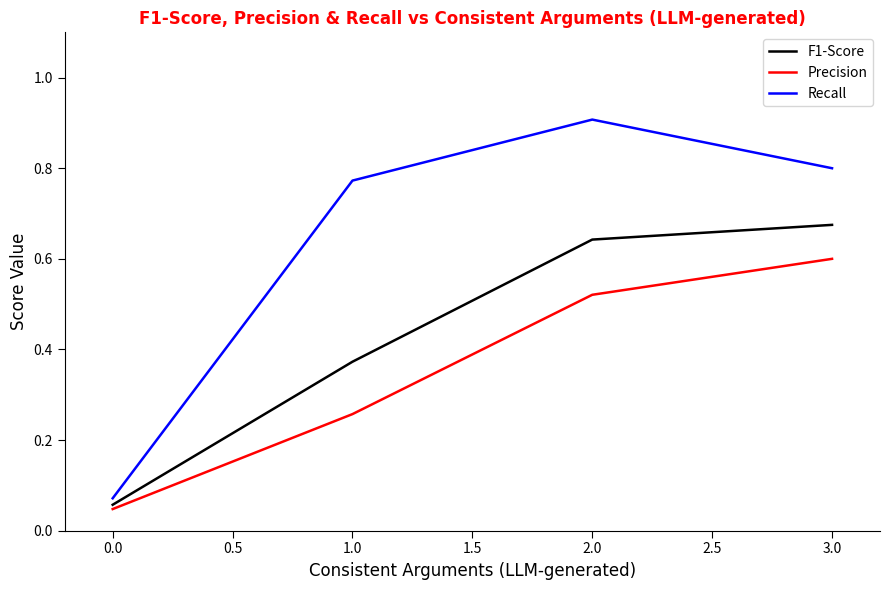

What position from the left is 3.0?

4